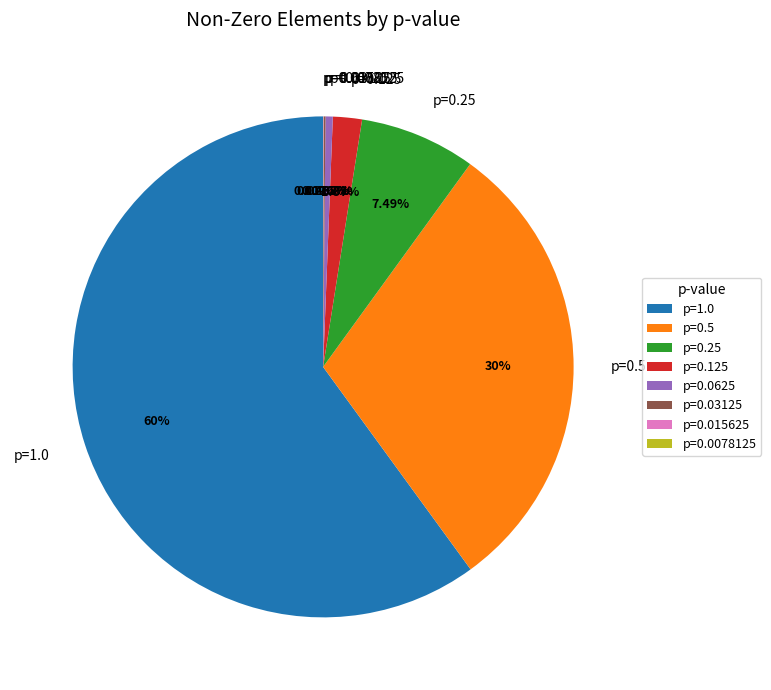

Which has a higher value, p=0.125 or p=0.25?

p=0.25